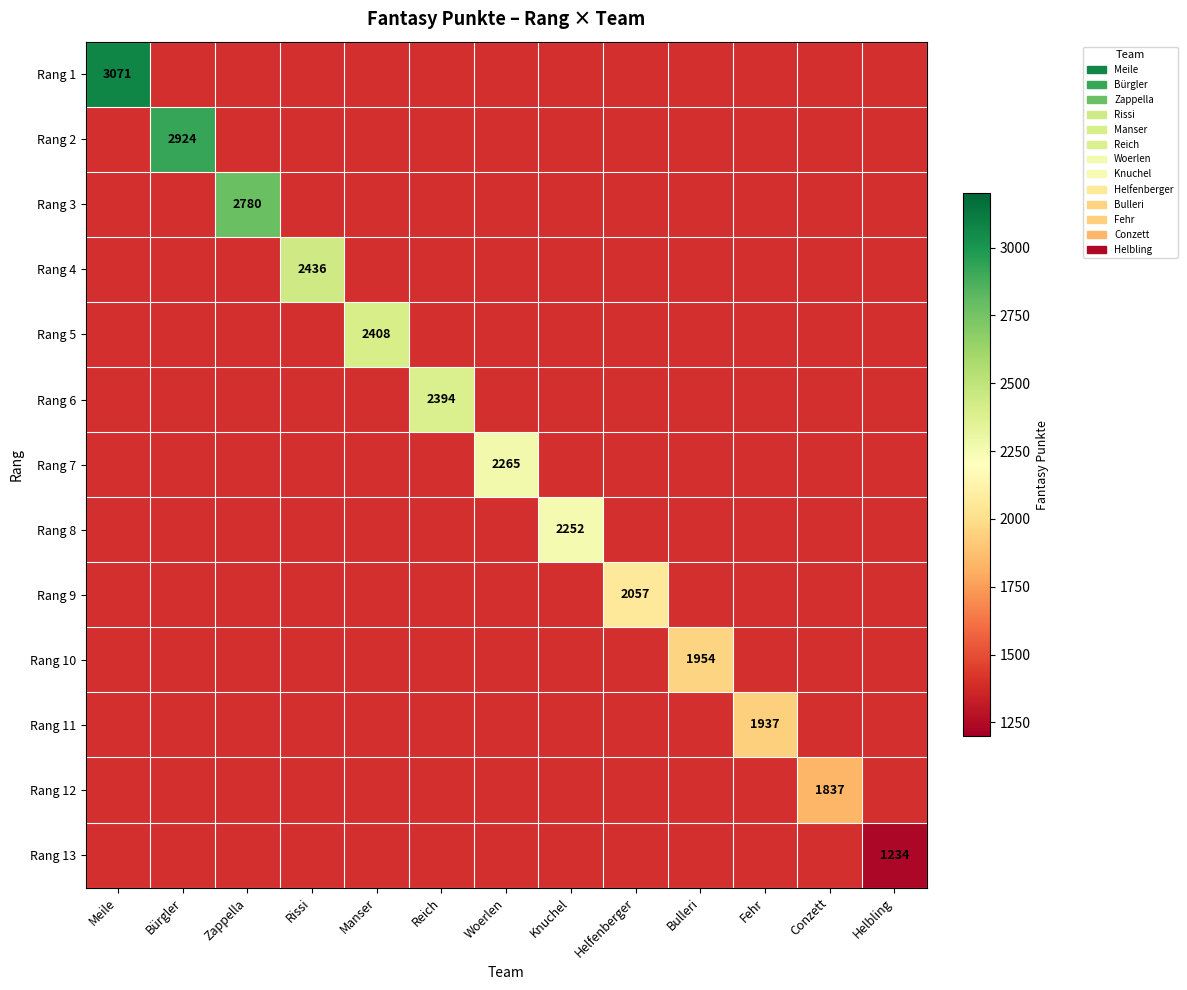

List the series in order of their peak value, highest first.

Rang 1, Rang 2, Rang 3, Rang 4, Rang 5, Rang 6, Rang 7, Rang 8, Rang 9, Rang 10, Rang 11, Rang 12, Rang 13